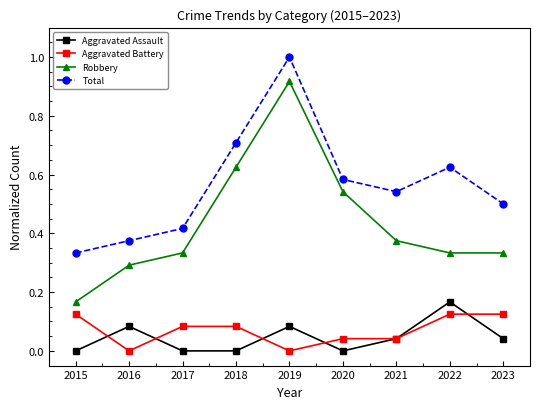

Which series has the largest range (max minus min)?

Robbery